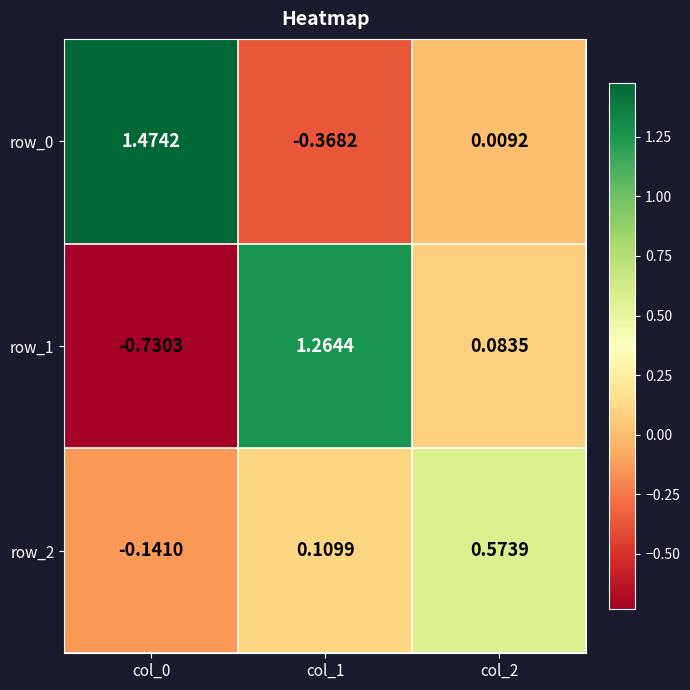

Is the value of row_2 at col_0 greater than the value of row_0 at col_0?

No